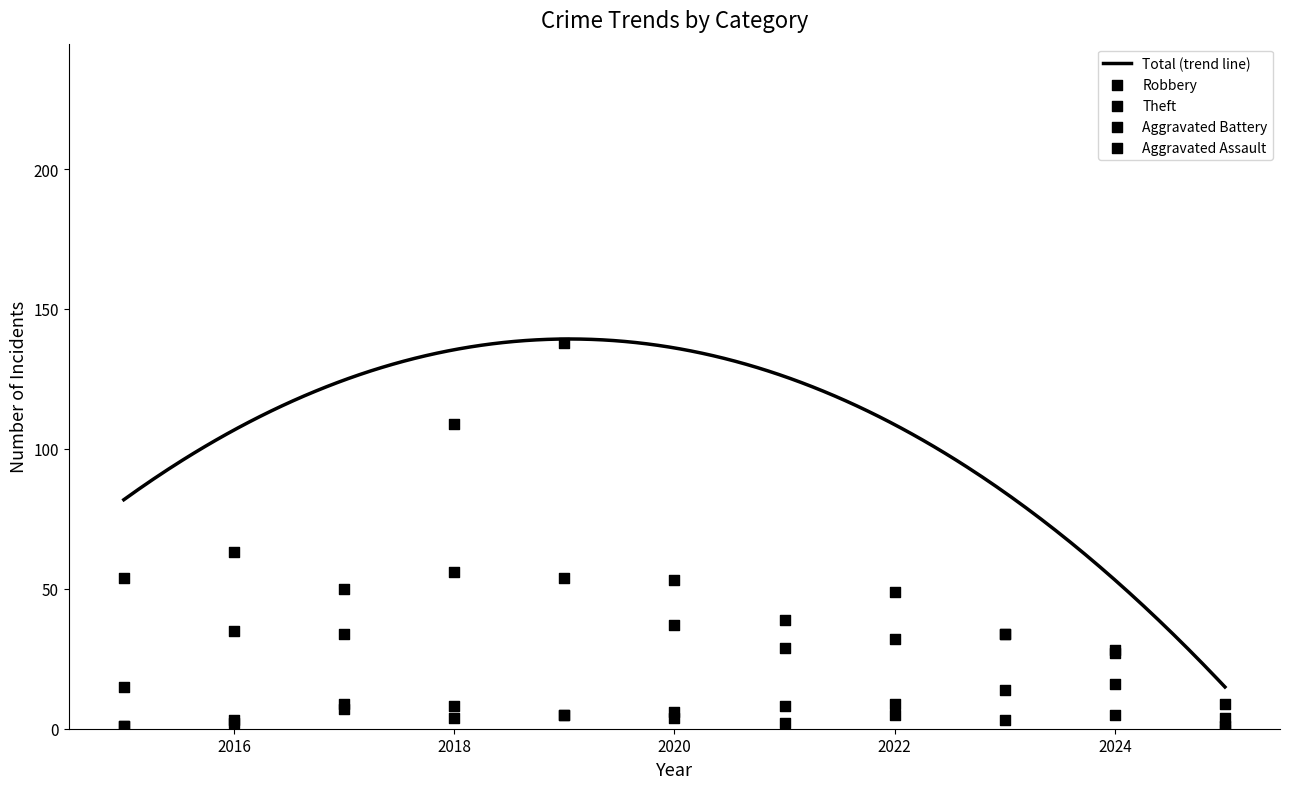

Which series contains the highest Y value?

Theft